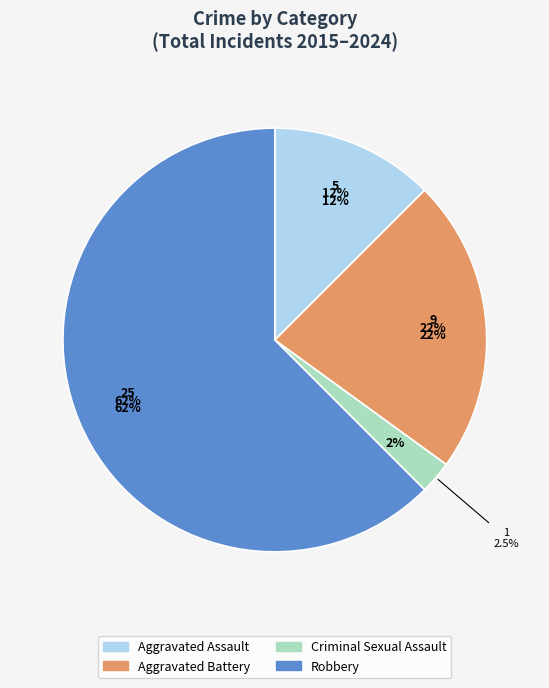

Does Criminal Sexual Assault represent more than half of the total?

No